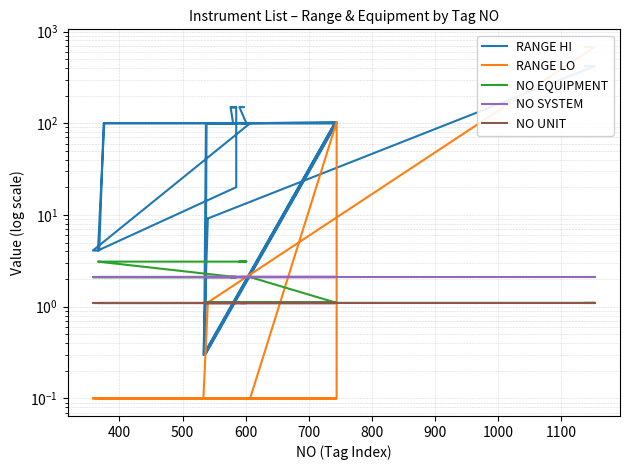

Which series ends up on top after the final intersection of NO UNIT and RANGE HI?

RANGE HI